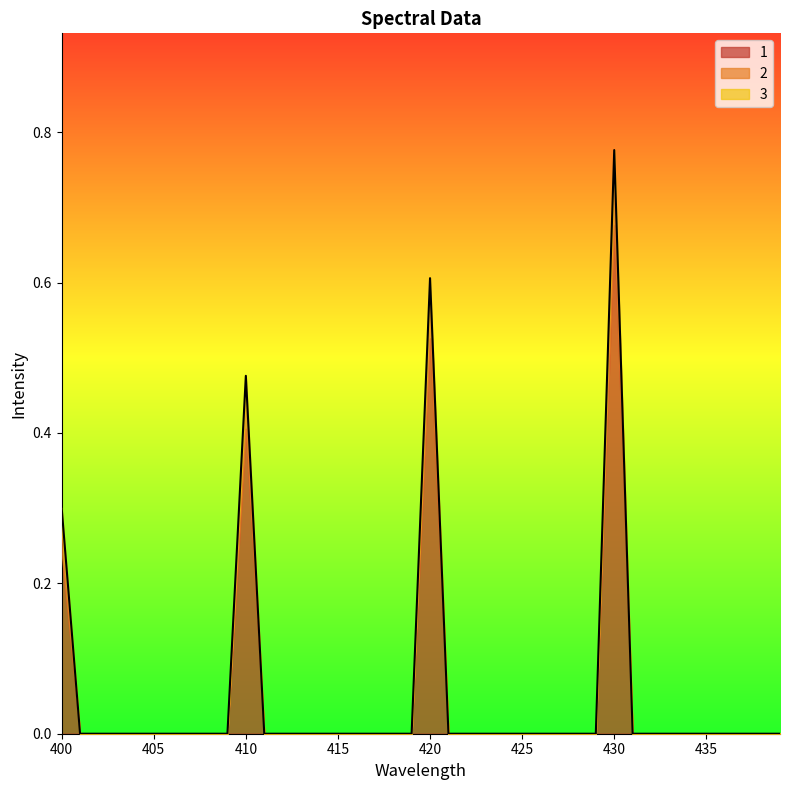

True or false: 1 and 2 intersect in this chart.

False